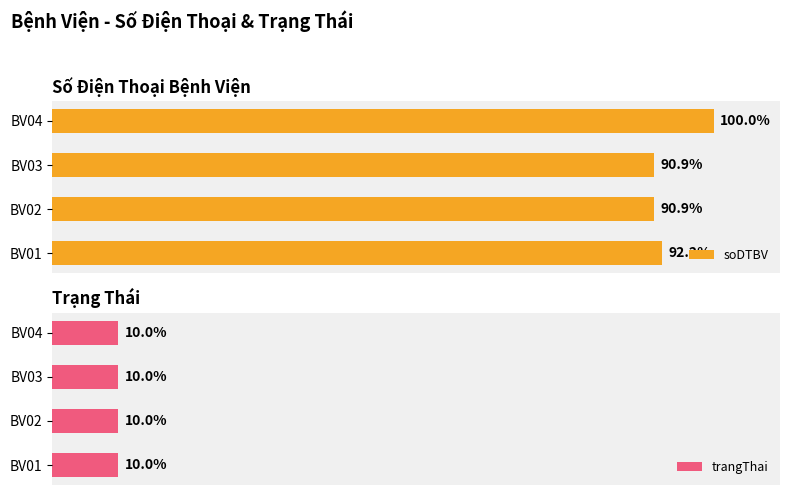

What are all the series names shown in the legend?

soDTBV, trangThai